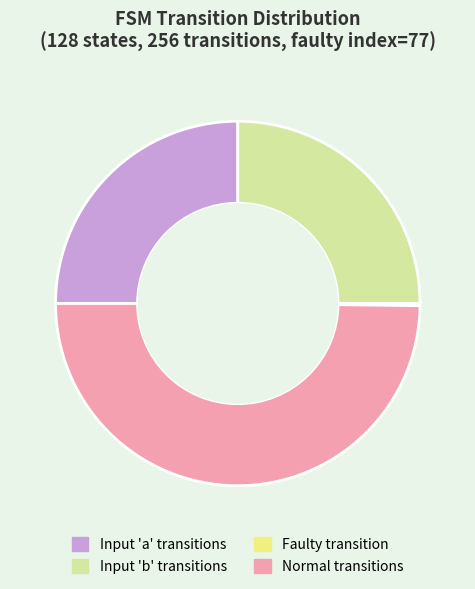

Which slice is the largest?

Normal transitions